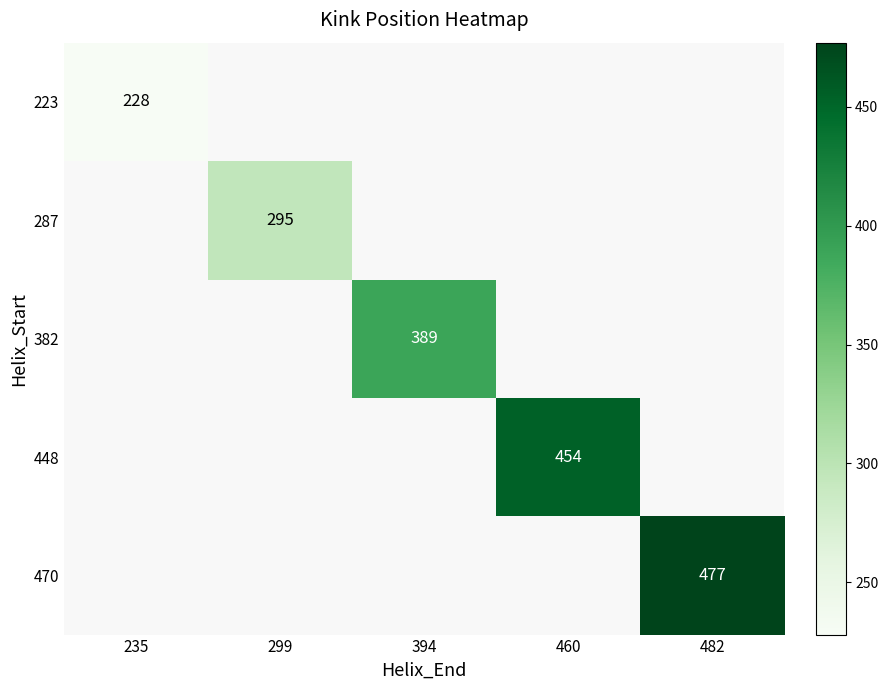

Is the value of 382 at 235 greater than the value of 448 at 299?

No